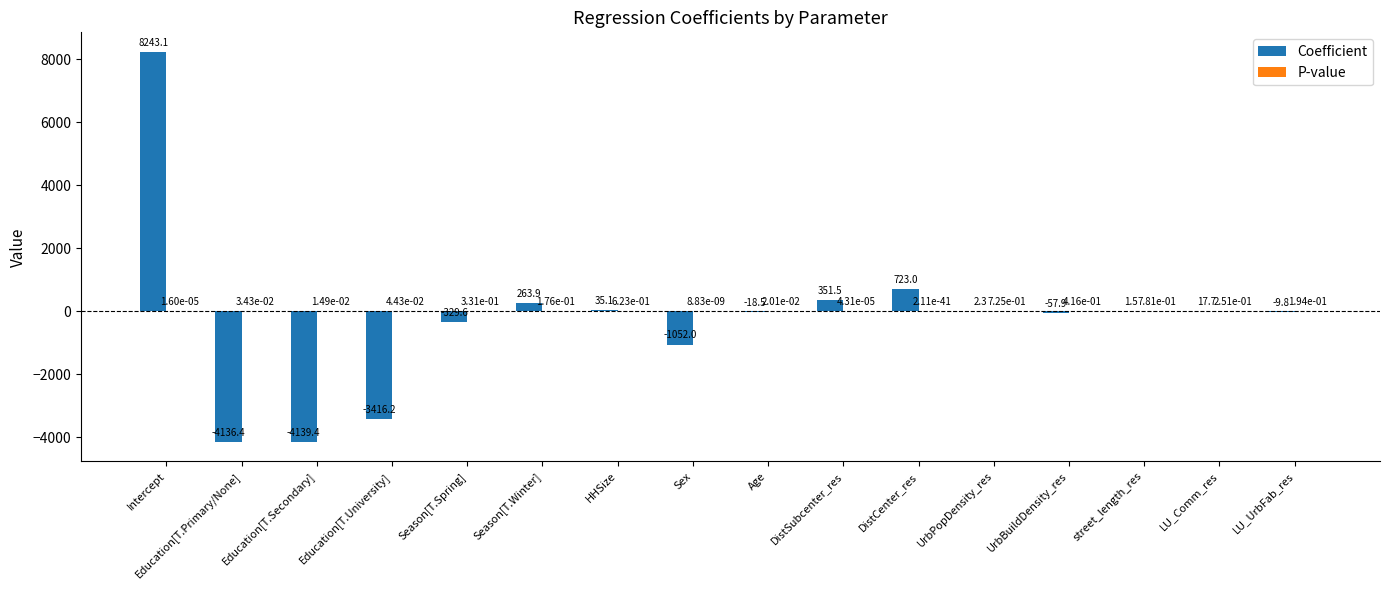

What is the sum of the Coefficient values at DistSubcenter_res and Intercept?

8594.6